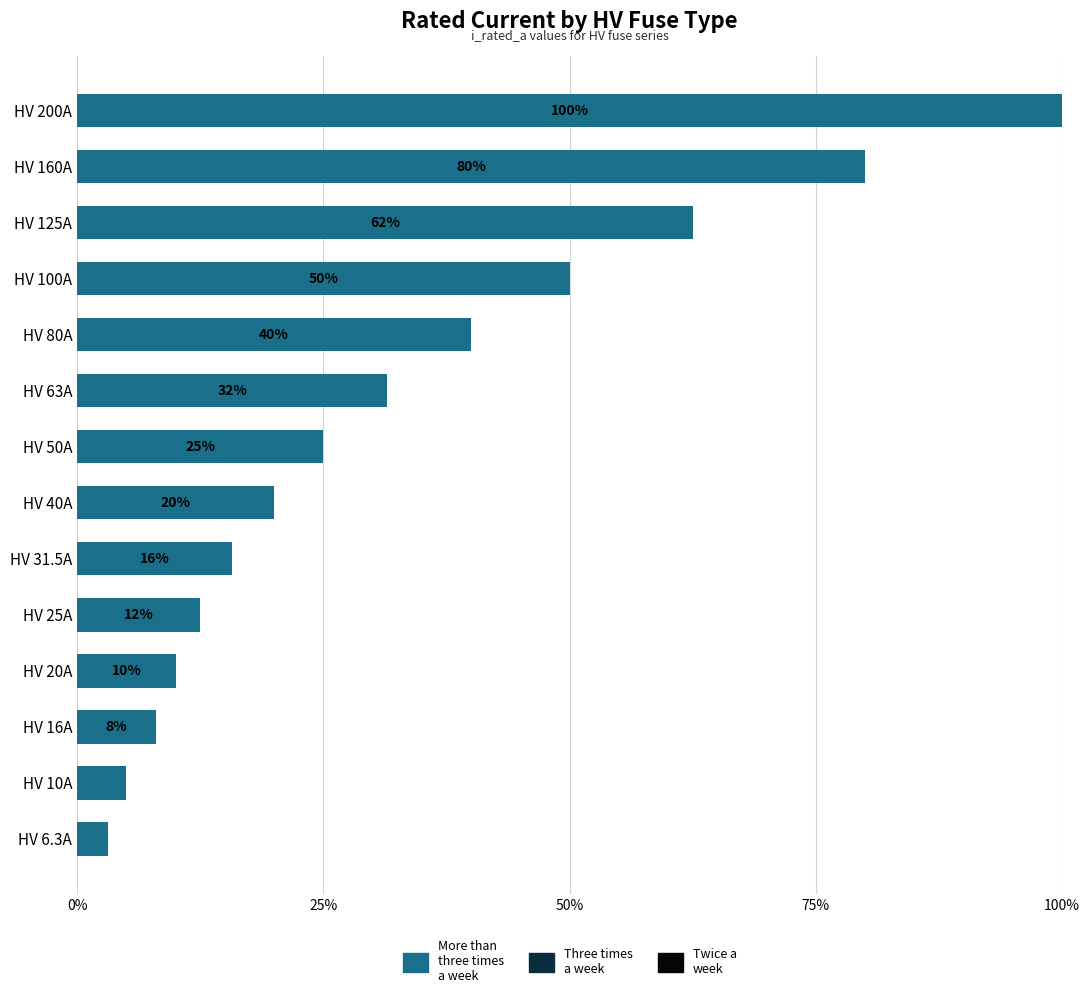

Between HV 25A and HV 160A, which is larger?

HV 160A